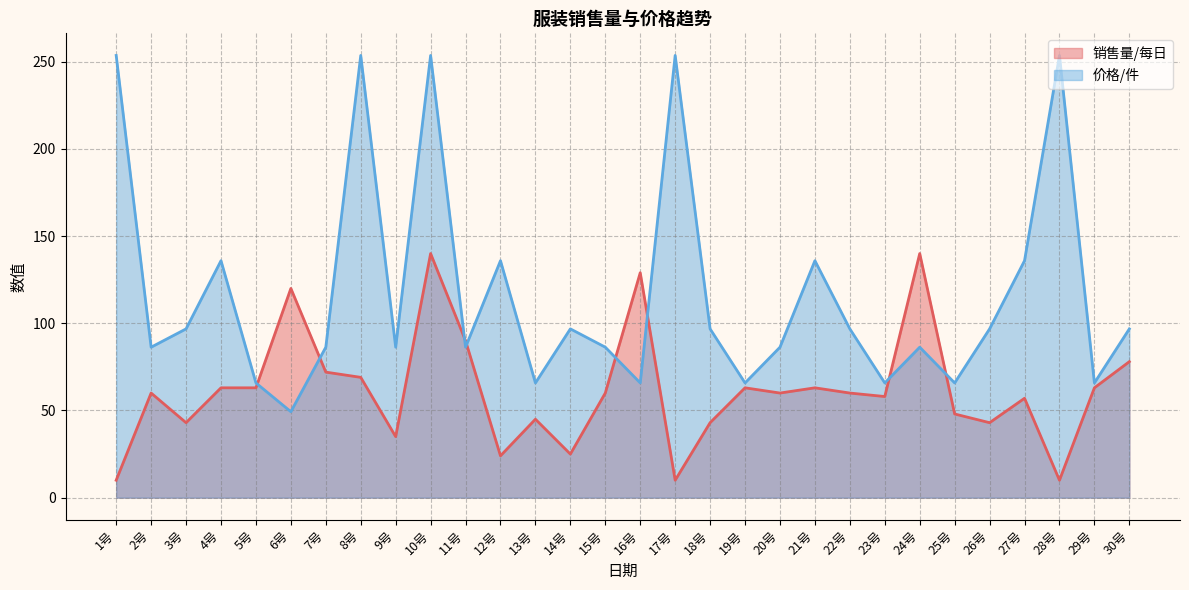

What is the sum of all 销售量/每日 values?

1844.0